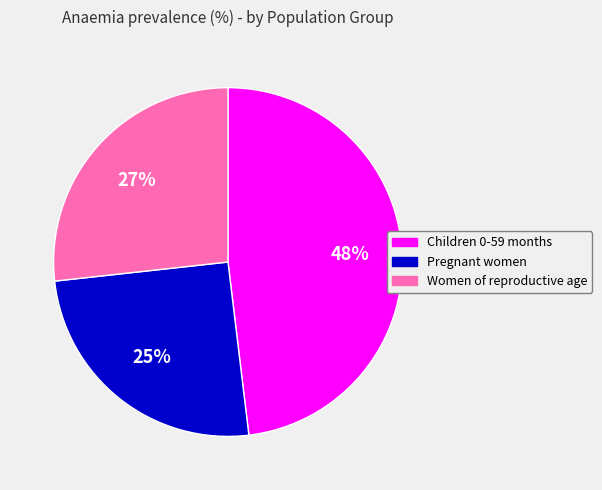

Is it true that Women of reproductive age is 21% of the pie?

False